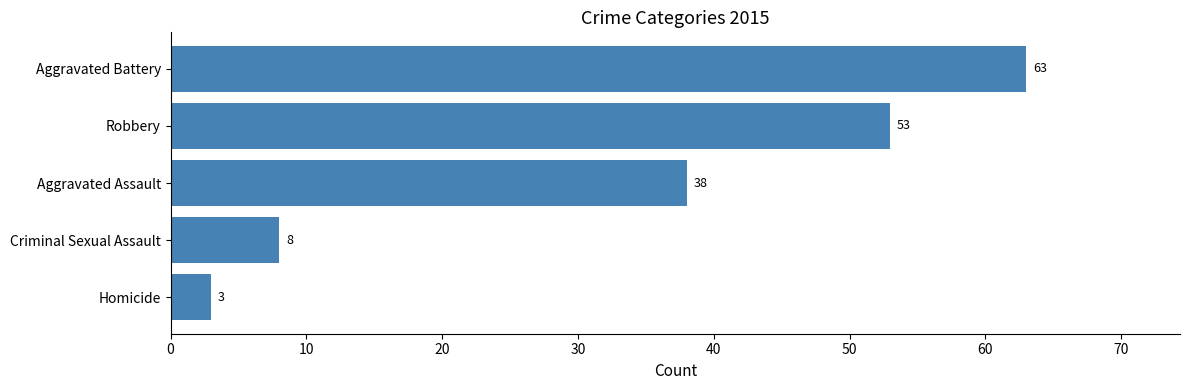

Where is the data nearest to the value 33?

Aggravated Assault